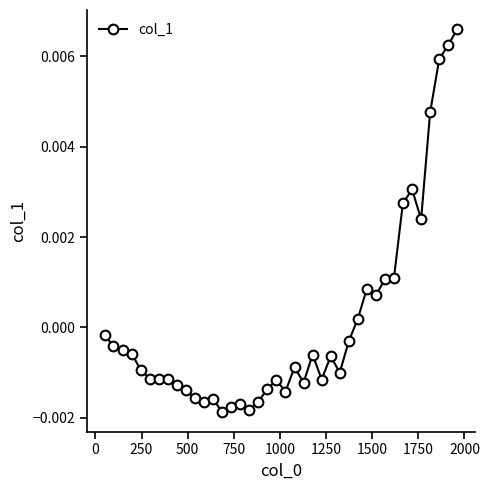

True or false: the data has more than 0 interior local peaks.

True